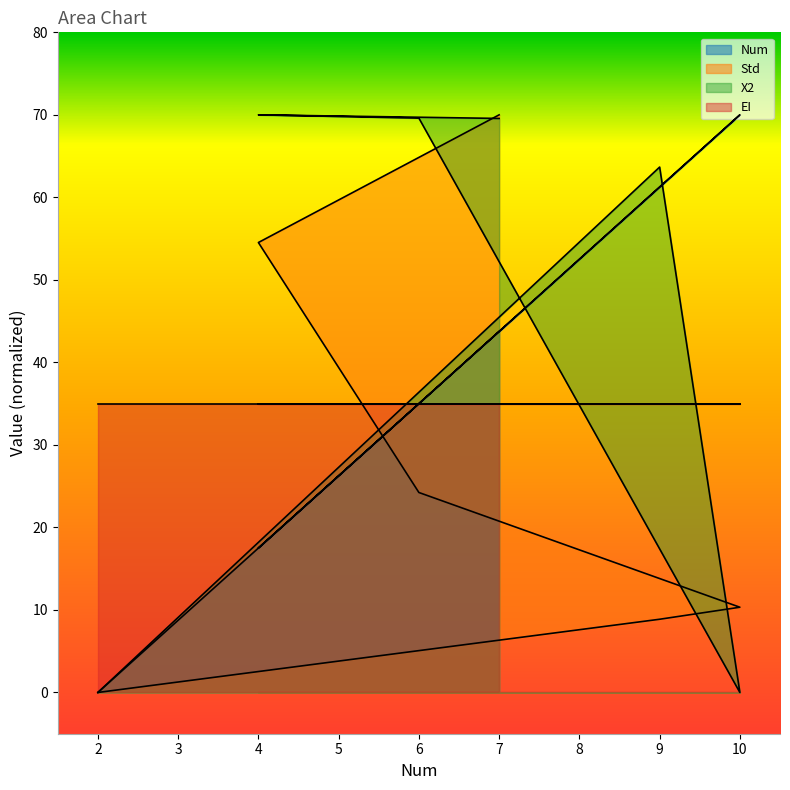

Reading left to right, what are all the values shown in this chart?

Num: 2=0.0	9=61.2	10=70.0	6=35.0	4=17.5	7=43.8
Std: 2=0.0	9=8.9	10=10.3	6=24.2	4=54.5	7=70.0
X2: 2=0.0	9=63.7	10=0.0	6=69.6	4=70.0	7=69.6